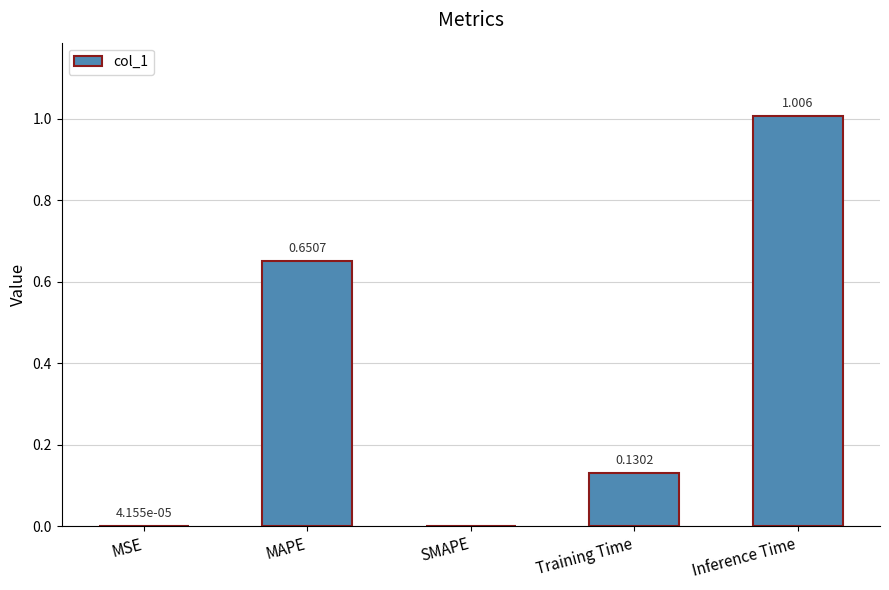

Which category has the highest value across all series?

Inference Time